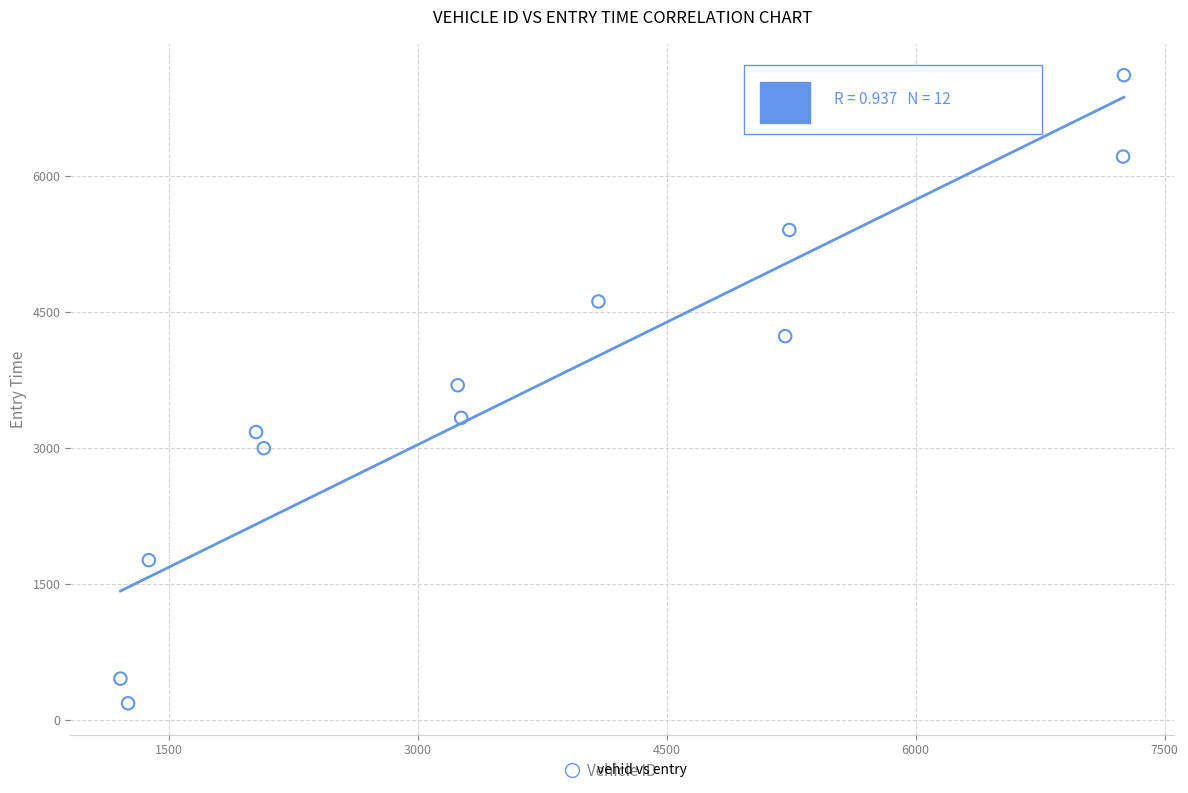

What is the average X value?

3624.4